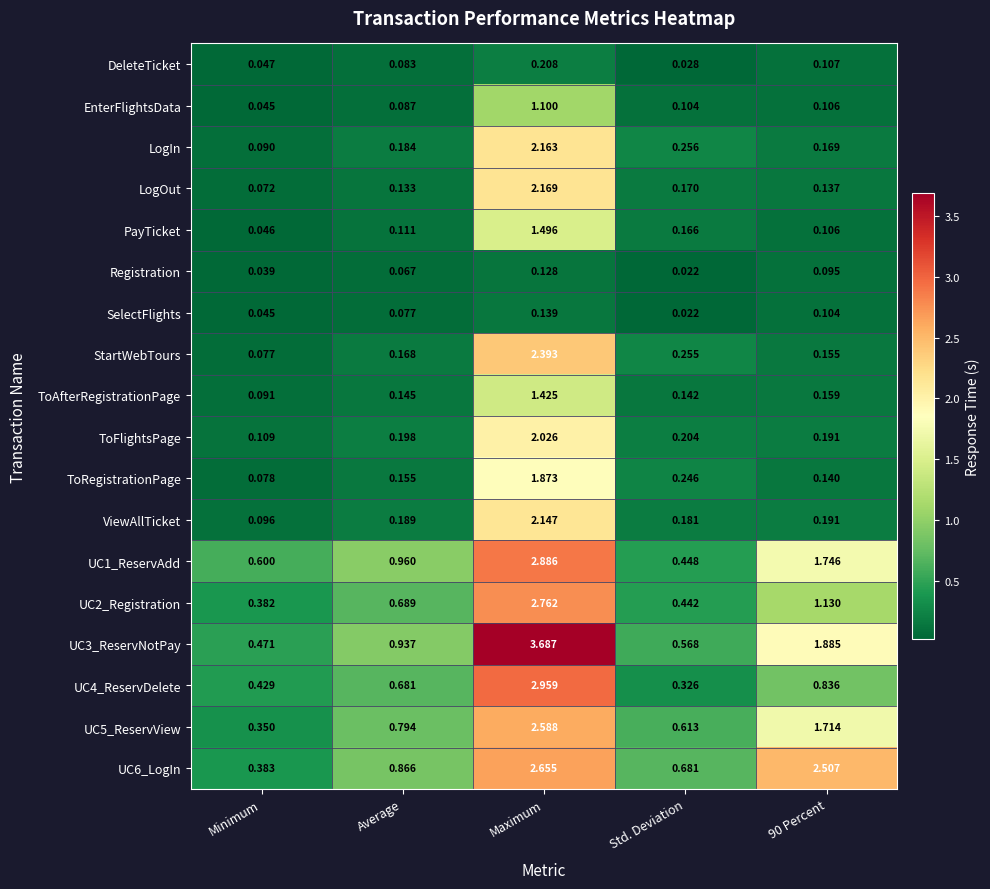

At which label does EnterFlightsData reach its minimum?

Minimum